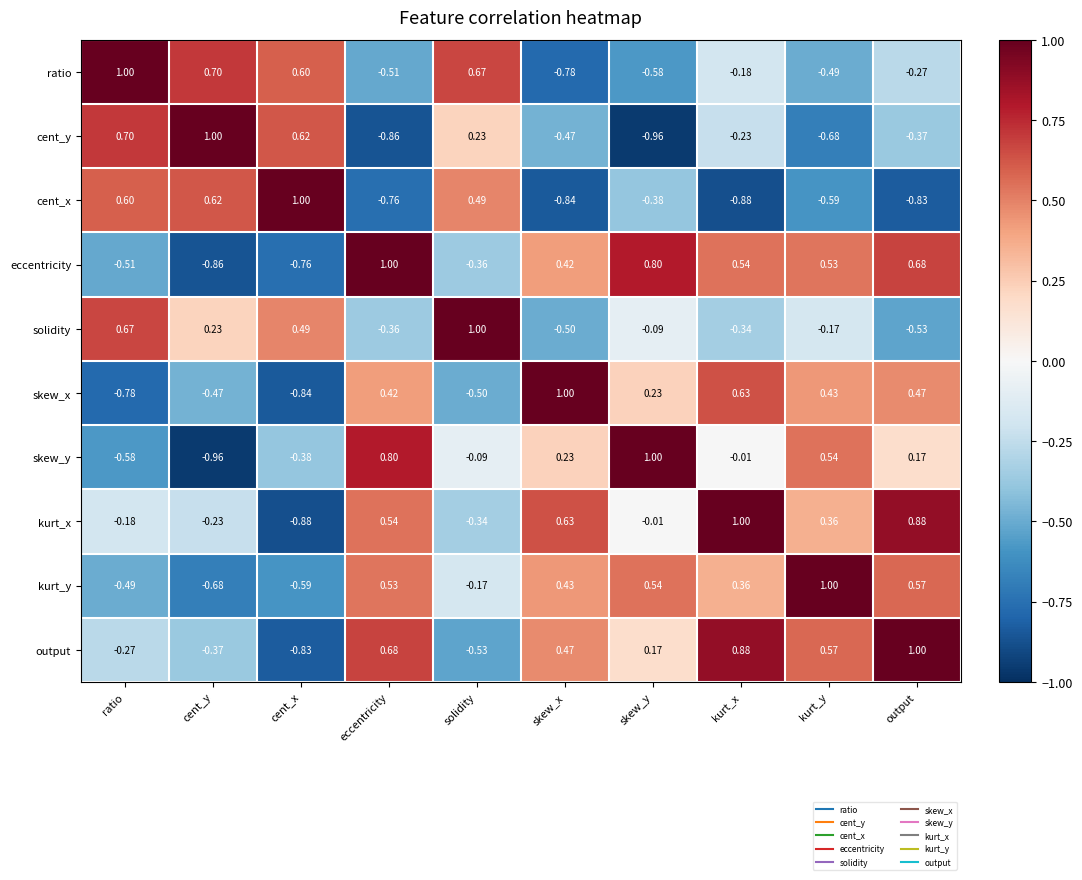

Is the value of solidity at solidity greater than the value of eccentricity at cent_y?

Yes